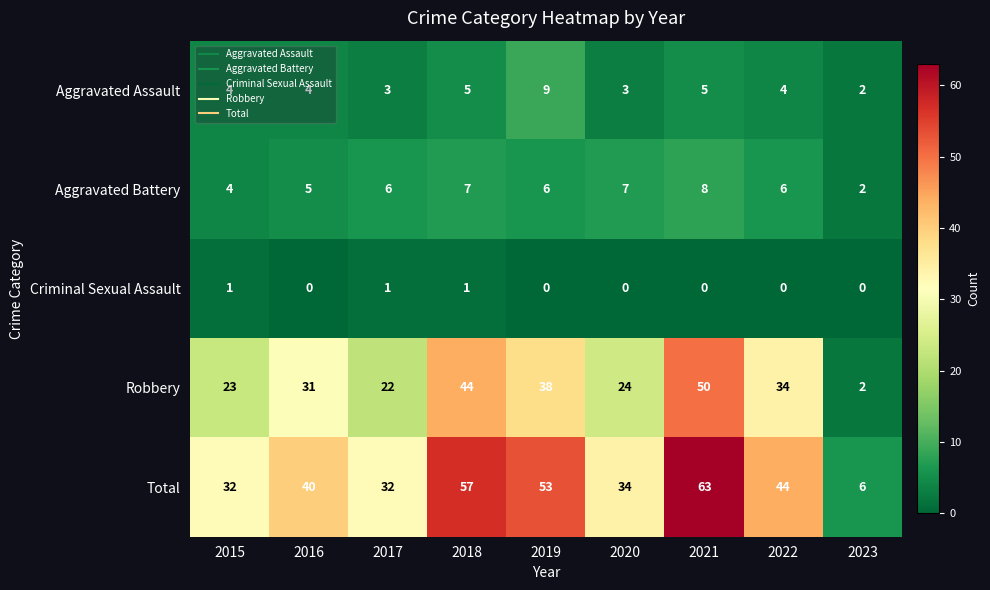

What is the difference between the highest and lowest values at 2017?

31